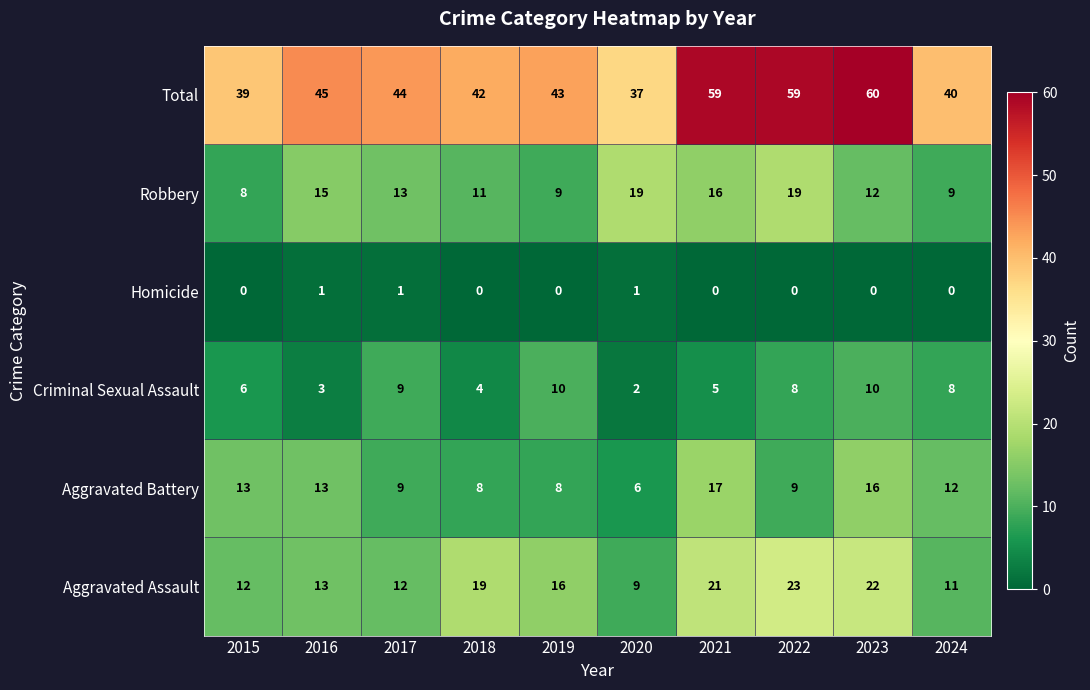

What is the total value across all series at 2018?

84